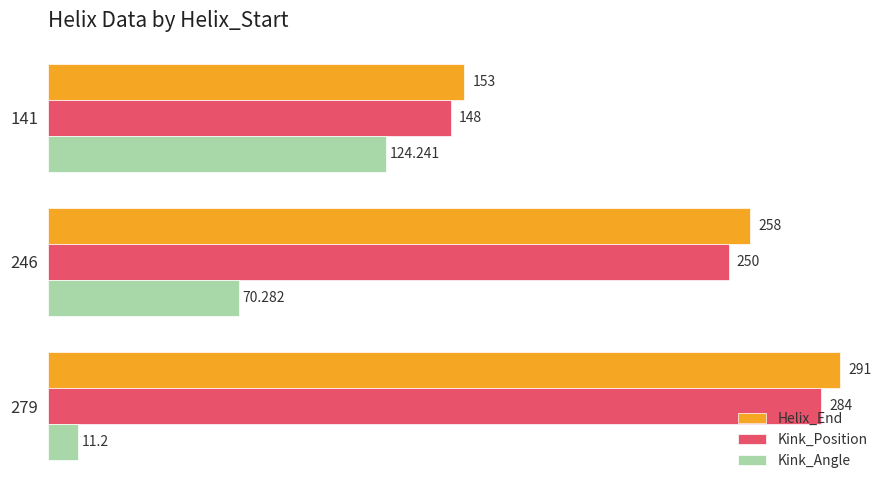

Rank the series at 141 from highest to lowest value.

Helix_End, Kink_Position, Kink_Angle